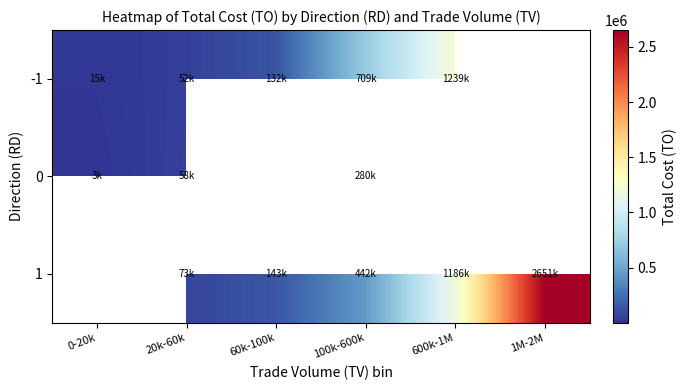

What is the difference between the -1 values at 600k-1M and 60k-100k?

1107216.0